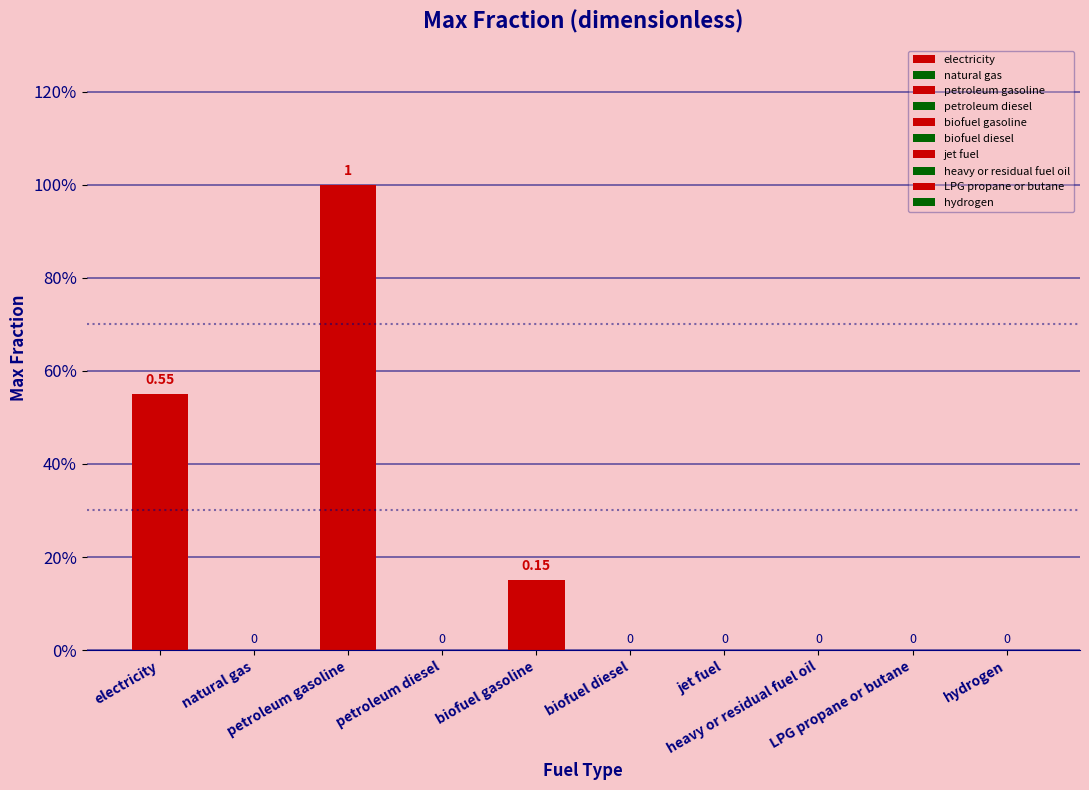

The biofuel diesel series shows 0.0 at petroleum gasoline. True or false?

True